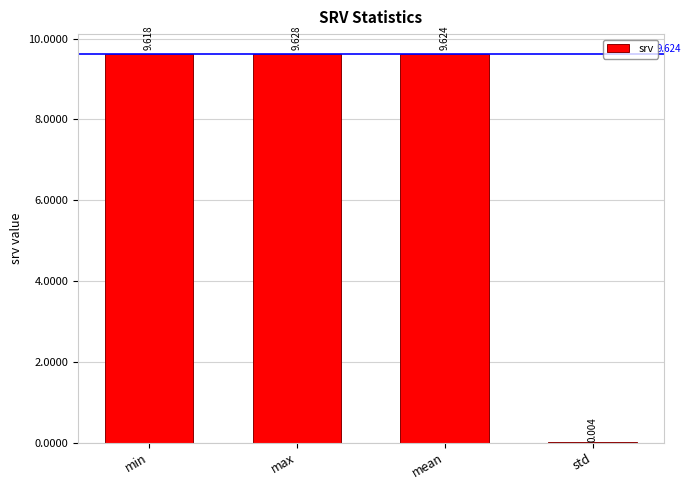

At which category does the chart reach its peak across all series?

max